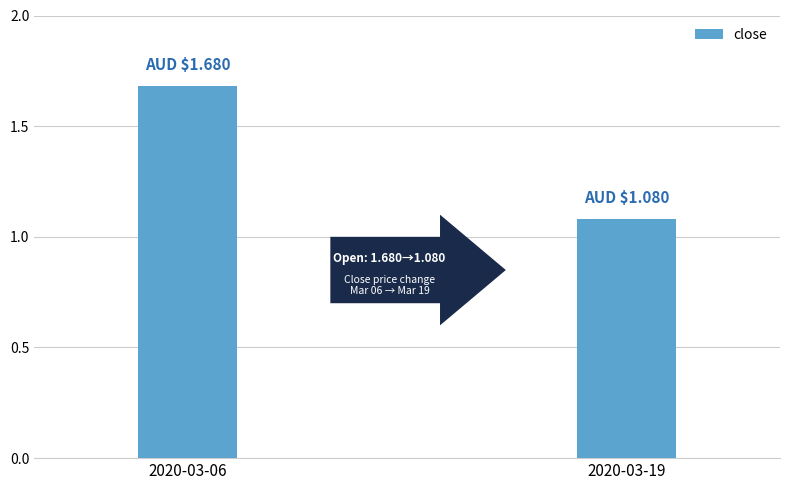

Are the bars horizontal?

No